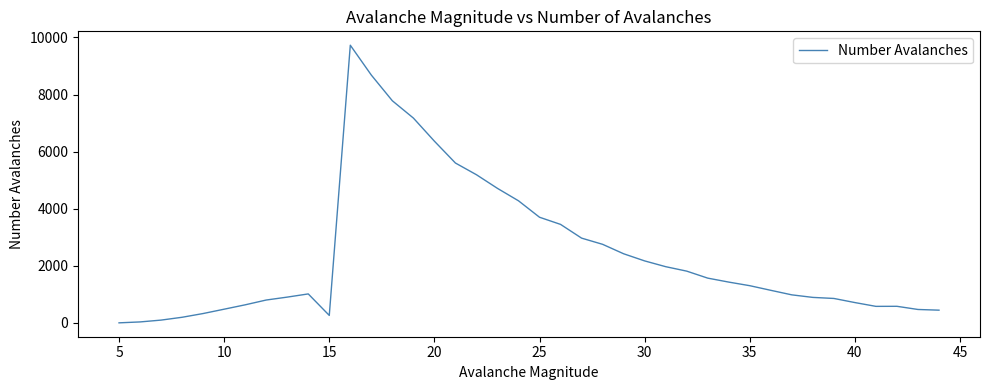

What is the difference between the maximum and minimum values?

9723